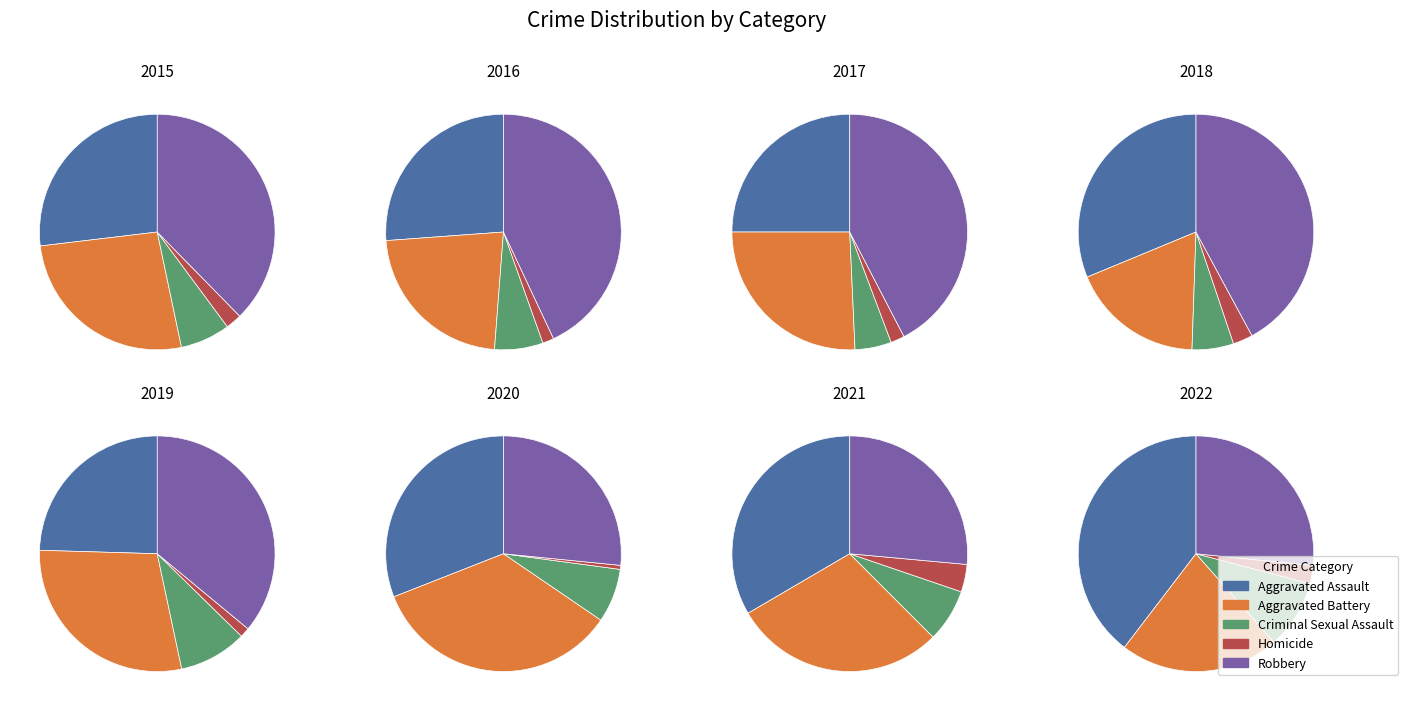

Which series has the largest range (max minus min)?

Robbery